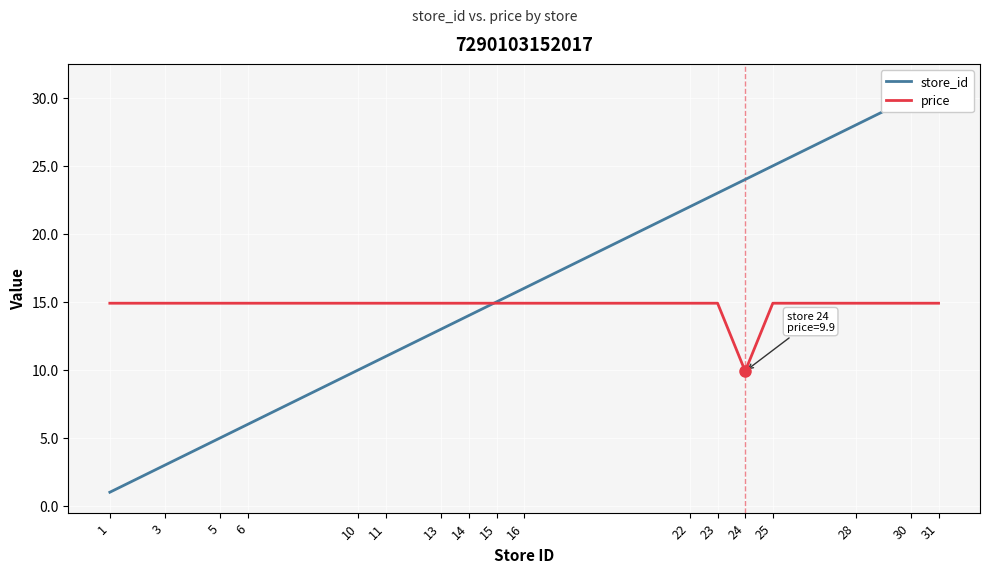

Rank the series by their average value, from lowest to highest.

price, store_id